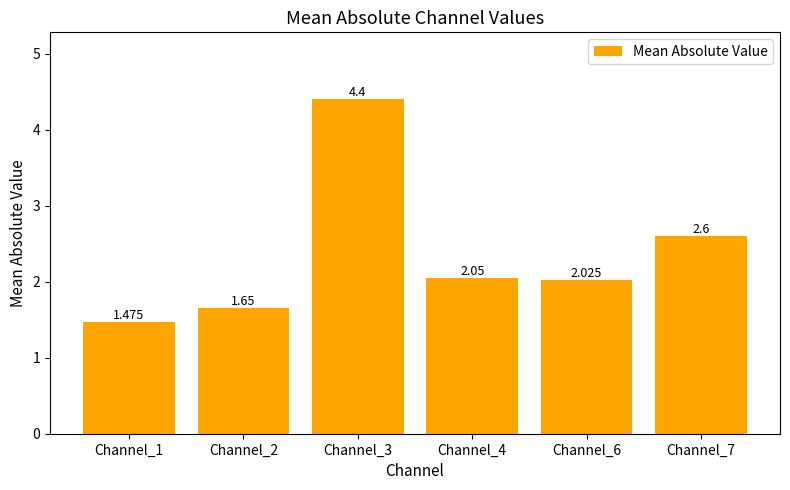

The chart shows a value of 1.5 at Channel_1. True or false?

True